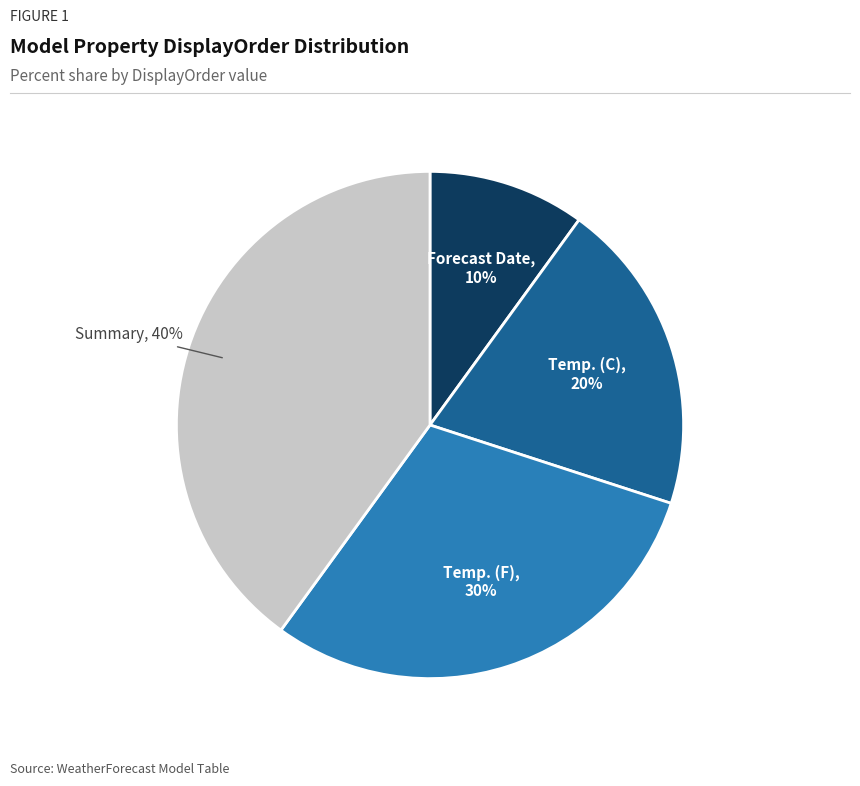

To the nearest percent, what is the difference between the largest and smallest slice percentages?

30%